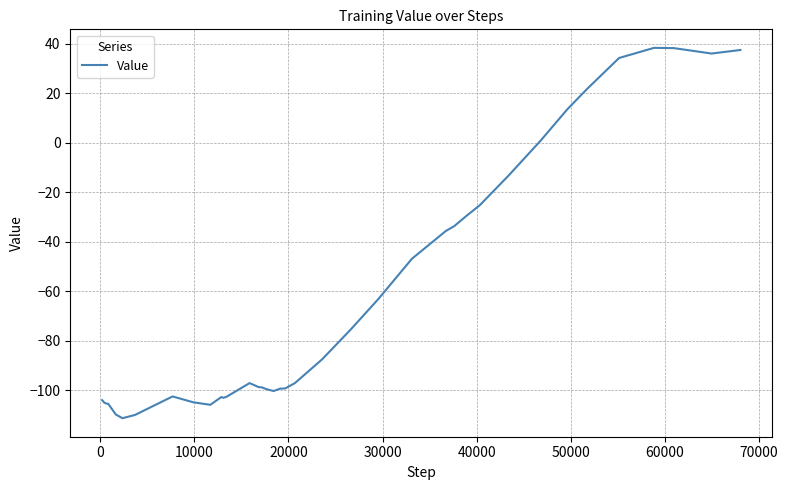

How many values exceed -98?

19